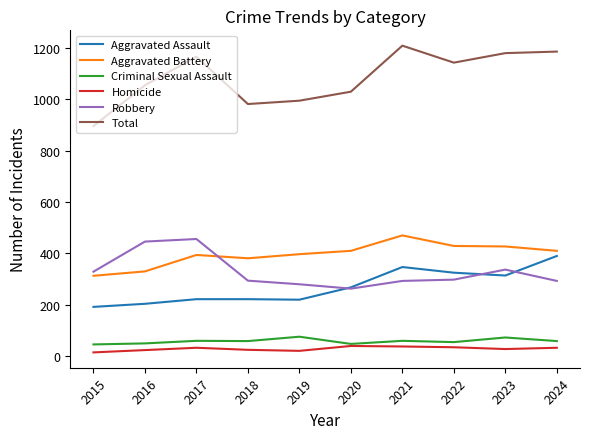

Where is the first local minimum for Aggravated Battery?

2018